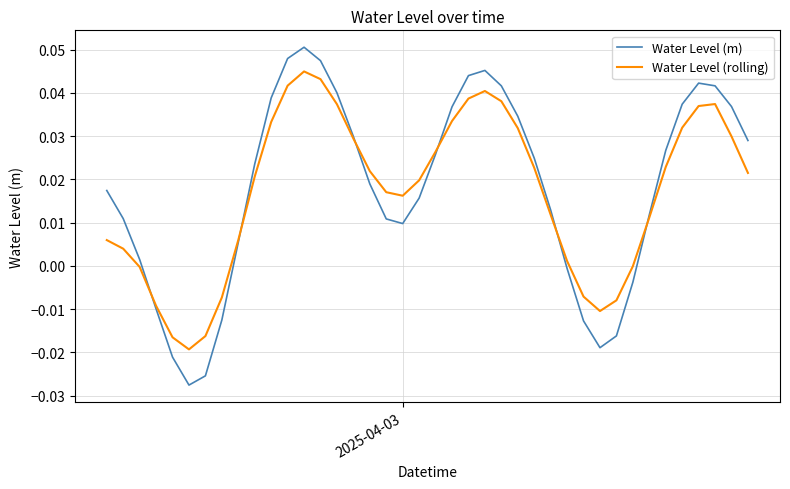

List the series in order of their peak value, highest first.

Water Level (m), Water Level (rolling)